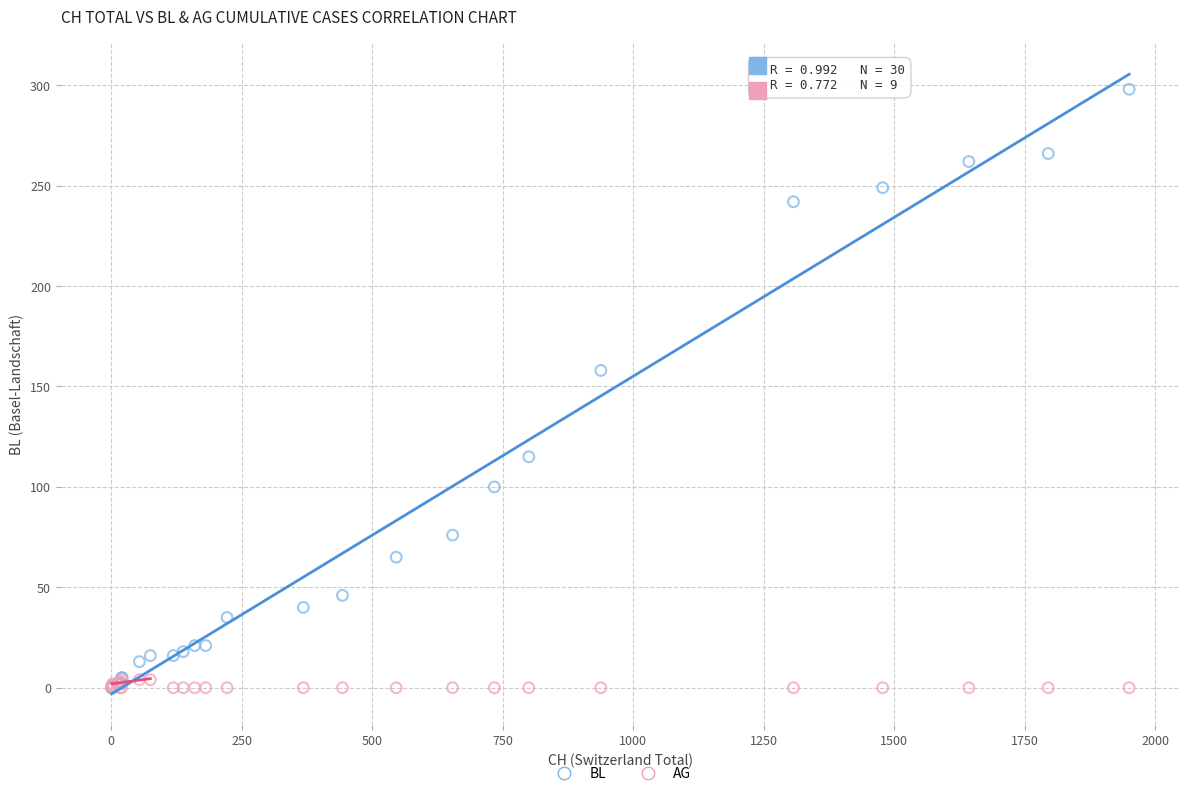

In the BL series, what Y value is closest to 149?

158